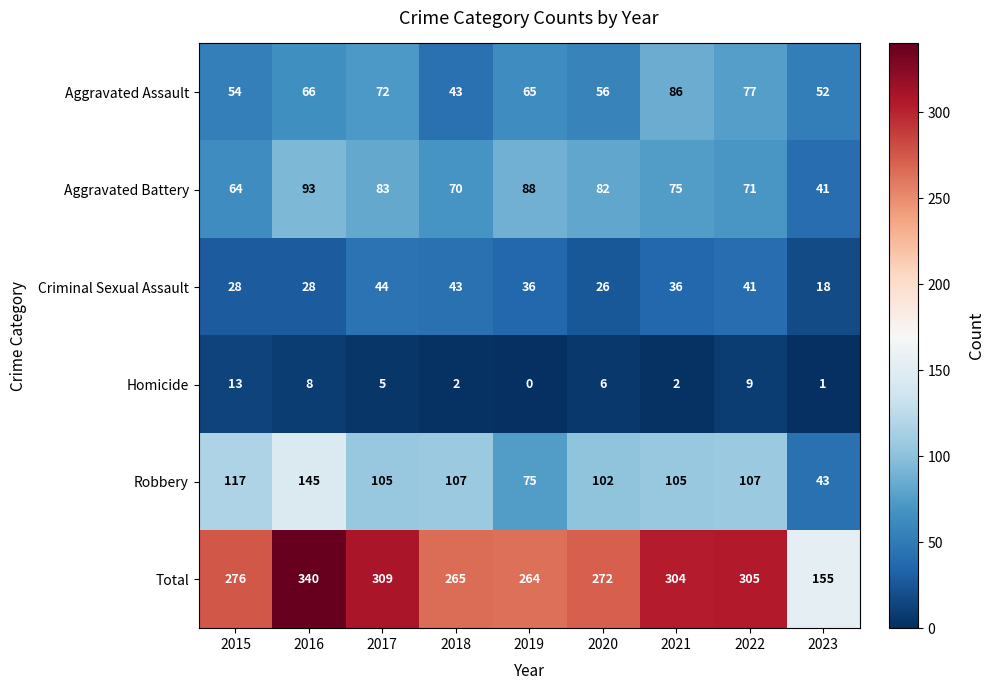

The value of Aggravated Assault at 2023 is 52. True or false?

True